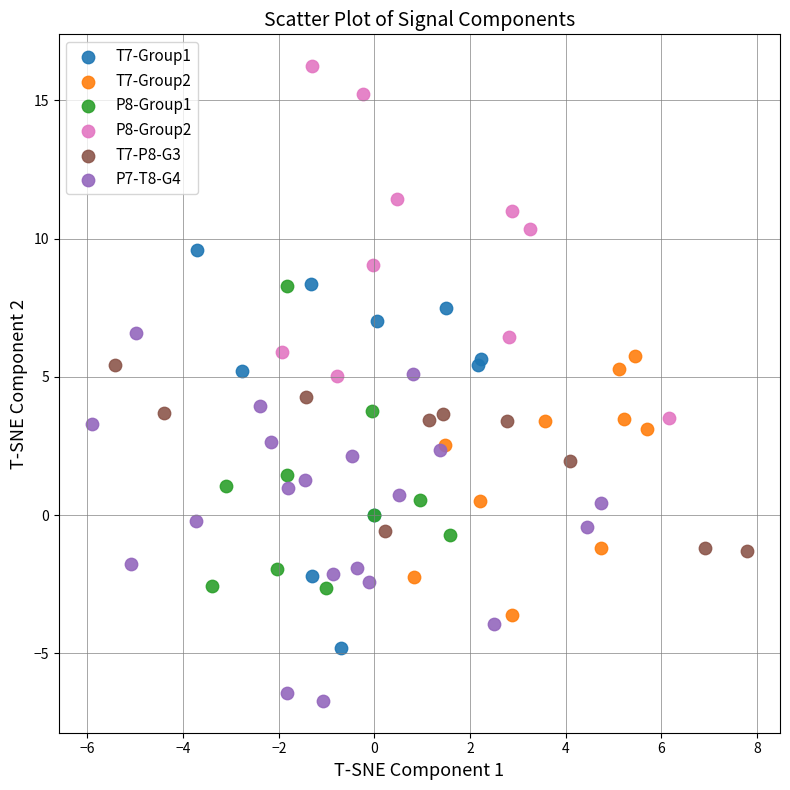

Which series contains the lowest Y value?

P7-T8-G4